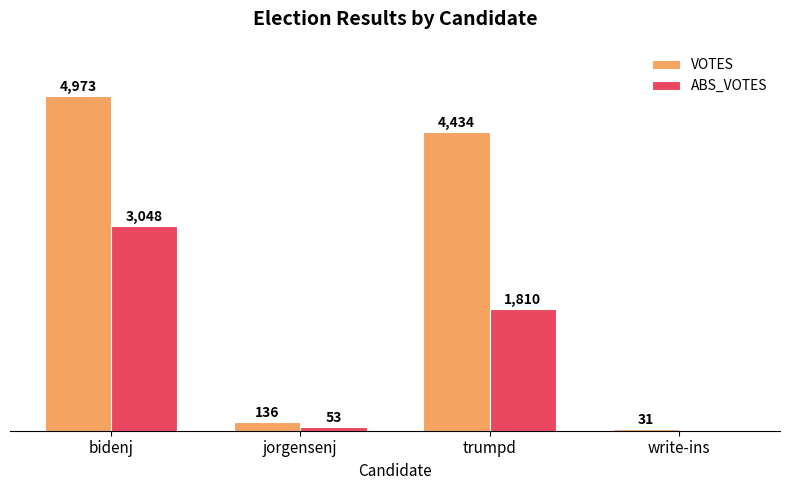

Where is ABS_VOTES nearest to the value 1524?

trumpd